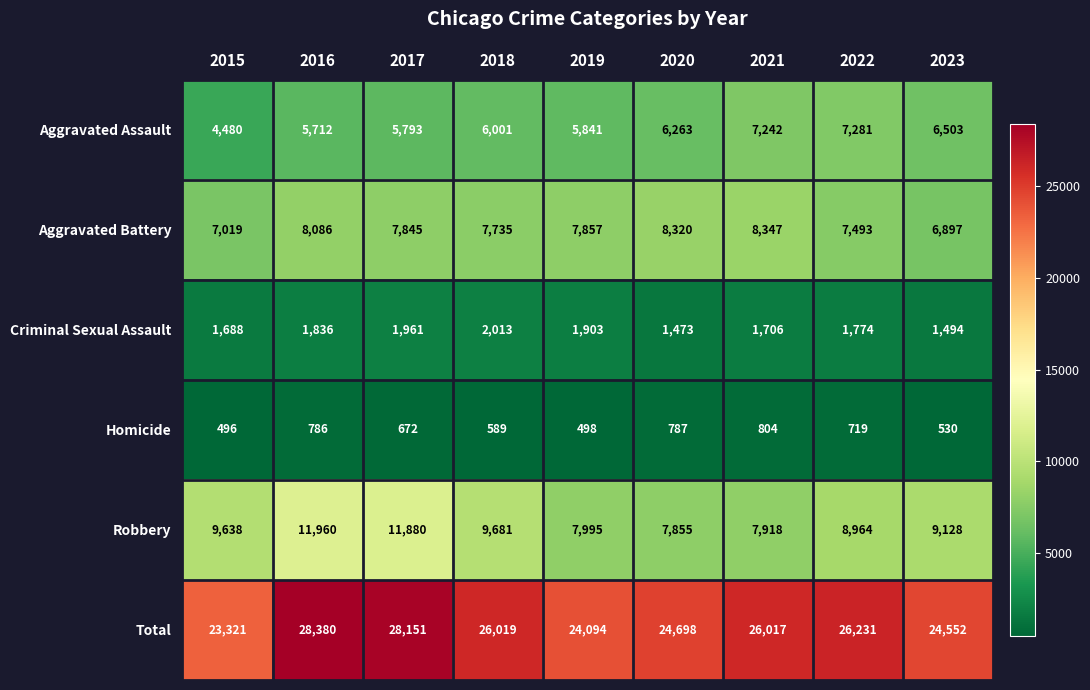

The value of Criminal Sexual Assault at 2015 is 2262. True or false?

False